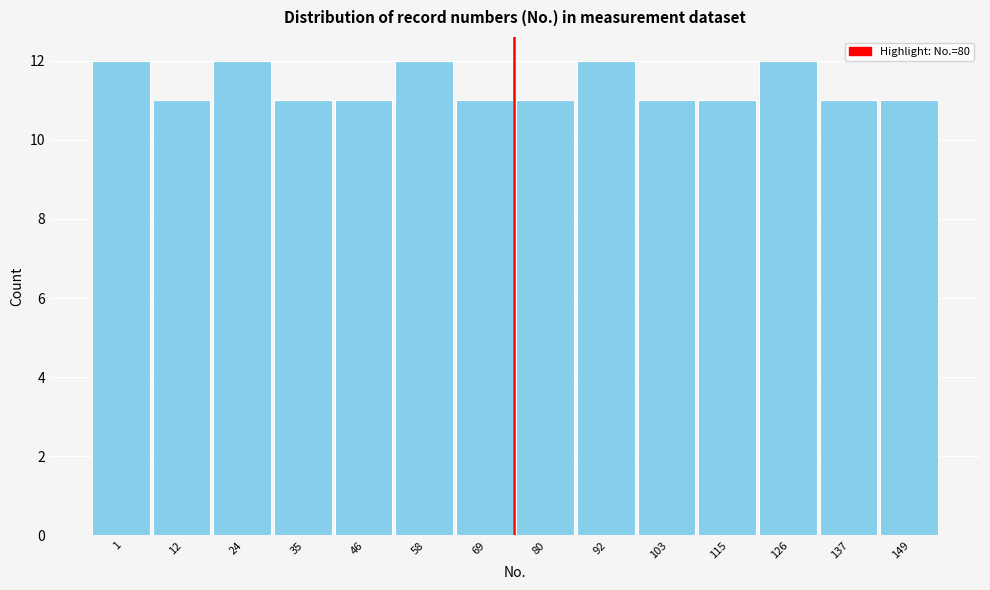

Reading left to right, list all the values displayed in this chart.

12	11	12	11	11	12	11	11	12	11	11	12	11	11